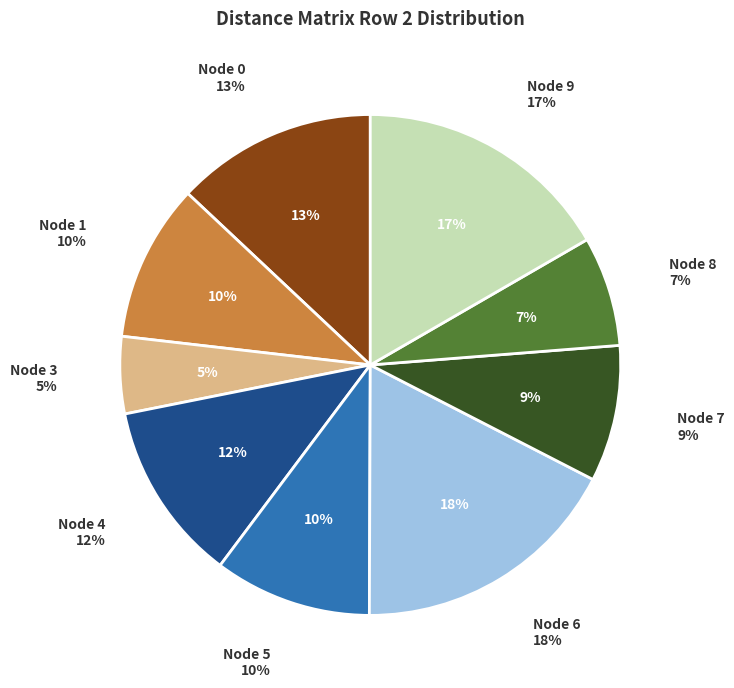

Which category has the biggest portion of the pie?

6